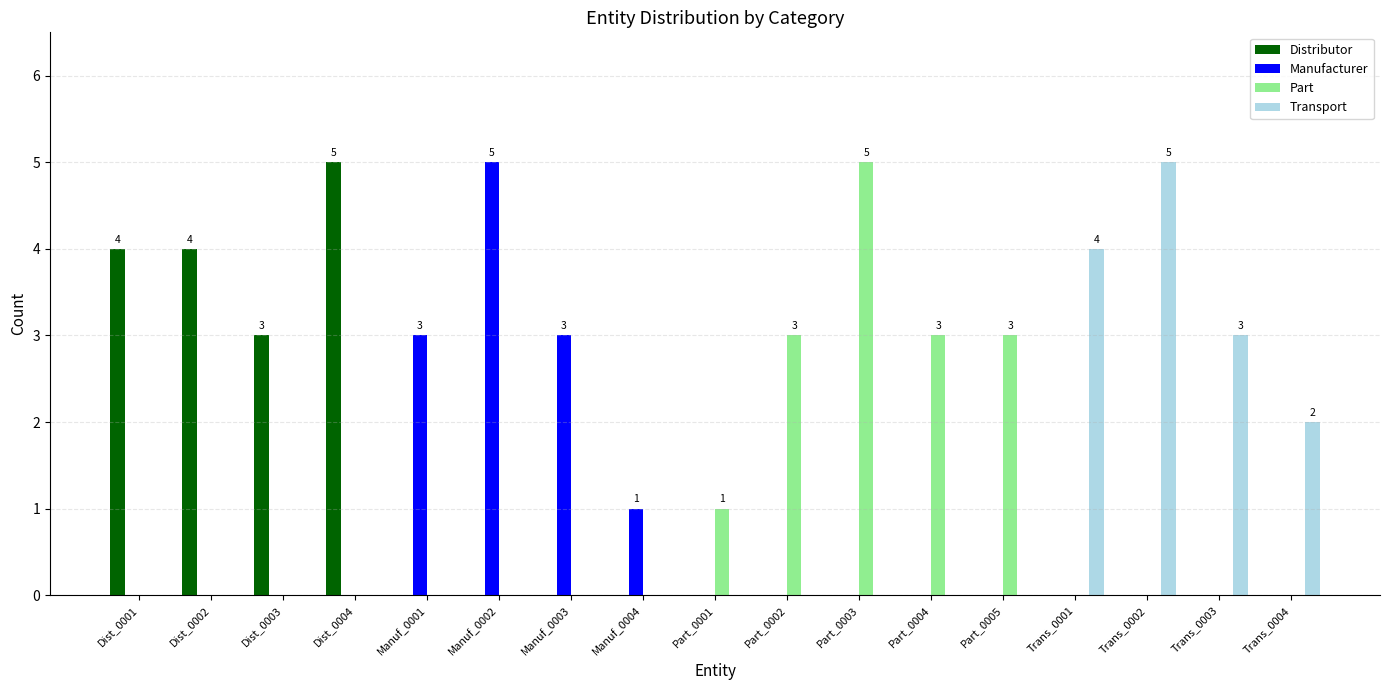

Are the bars grouped side by side (vs. stacked)?

Yes